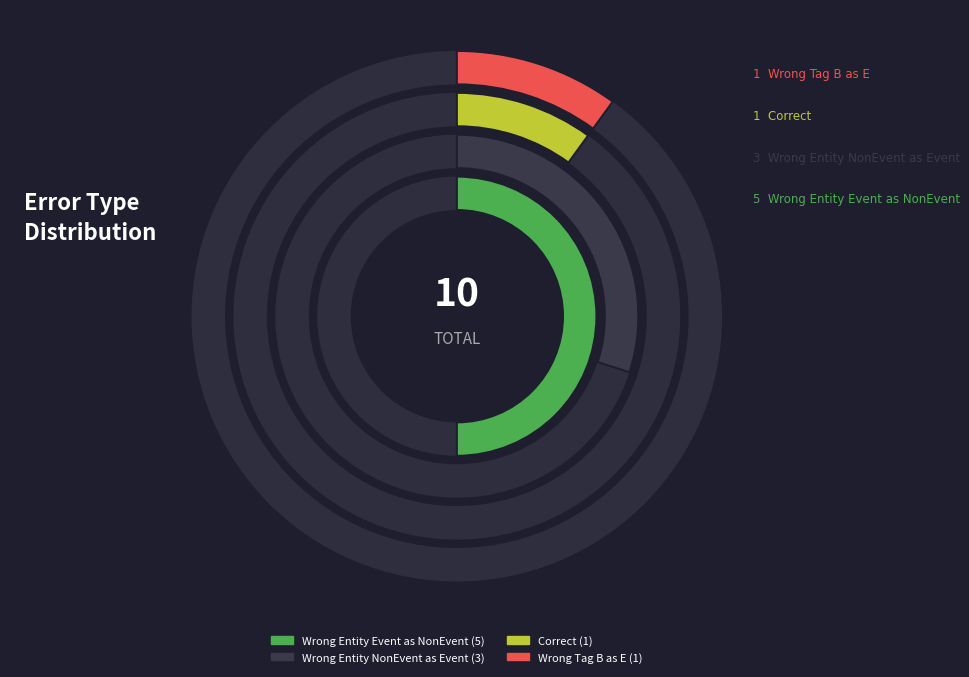

To the nearest percent, what is the difference between the largest and smallest slice percentages?

40%